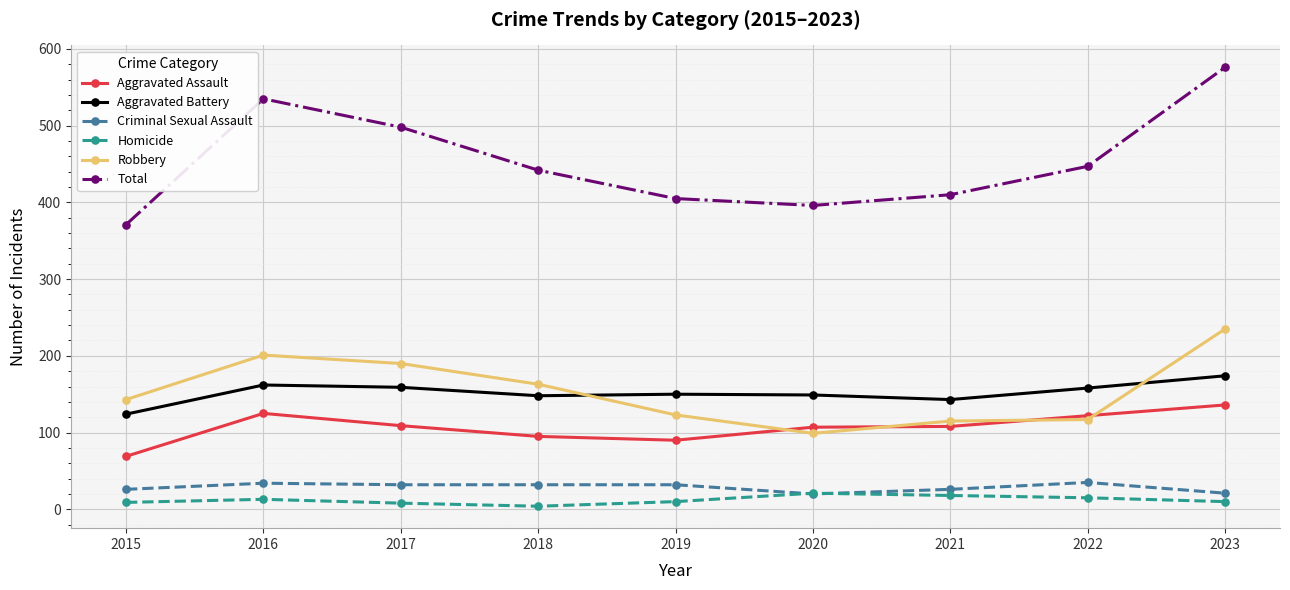

True or false: Aggravated Assault has more than 0 points higher than both neighbors.

True